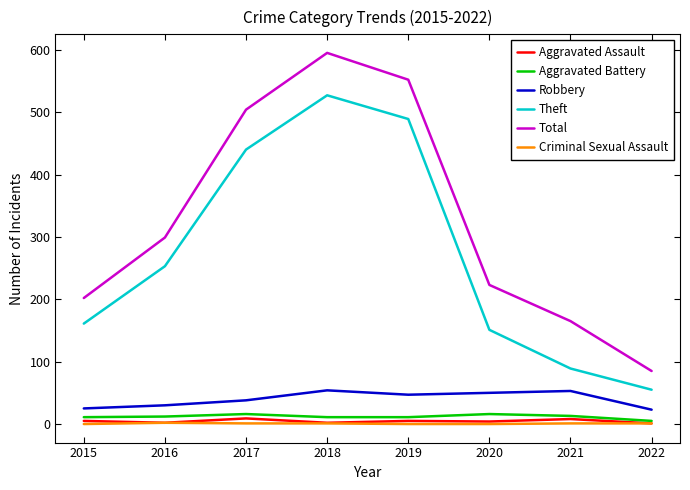

At how many categories does at least one series exceed 216?

5